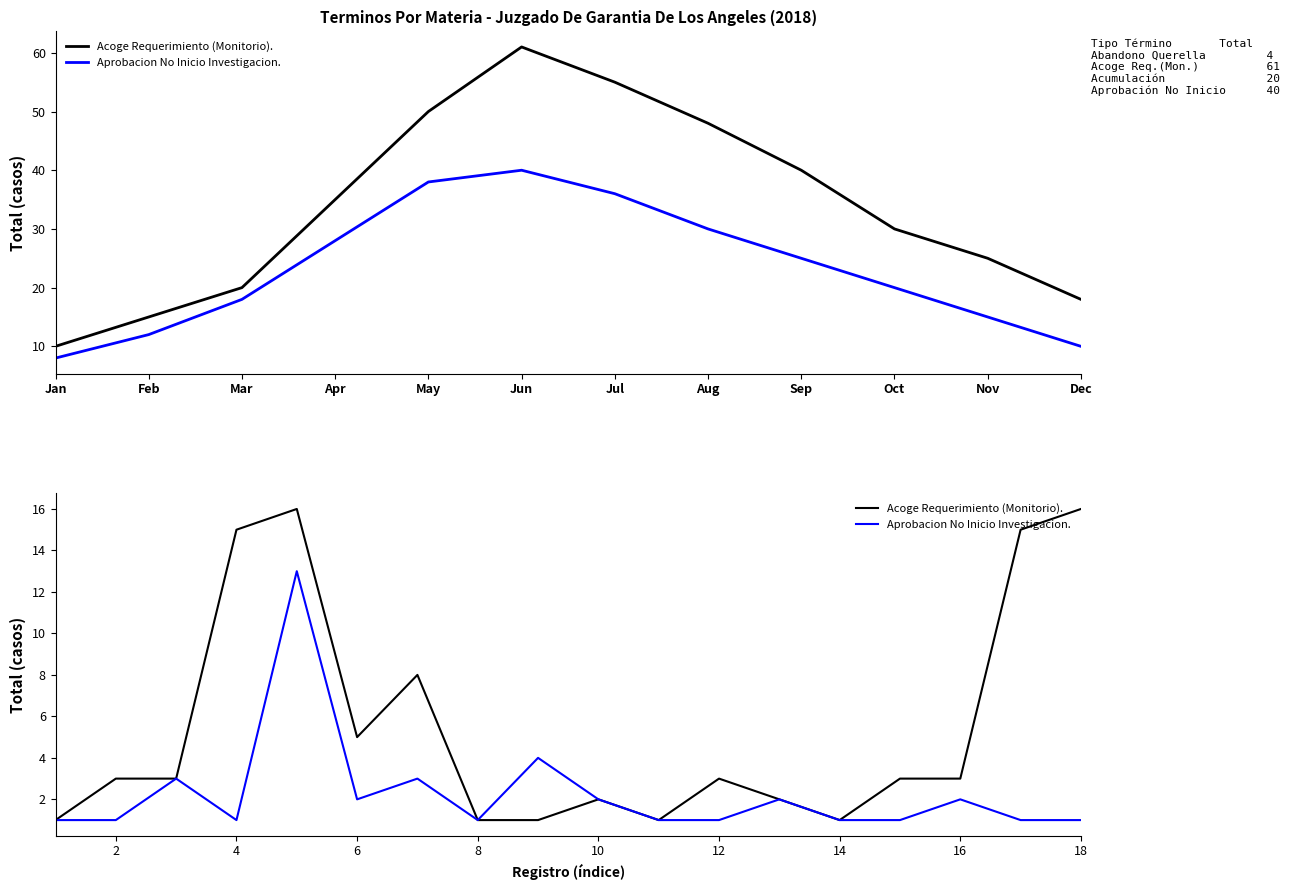

What is the minimum value for Aprobacion No Inicio Investigacion.?

1